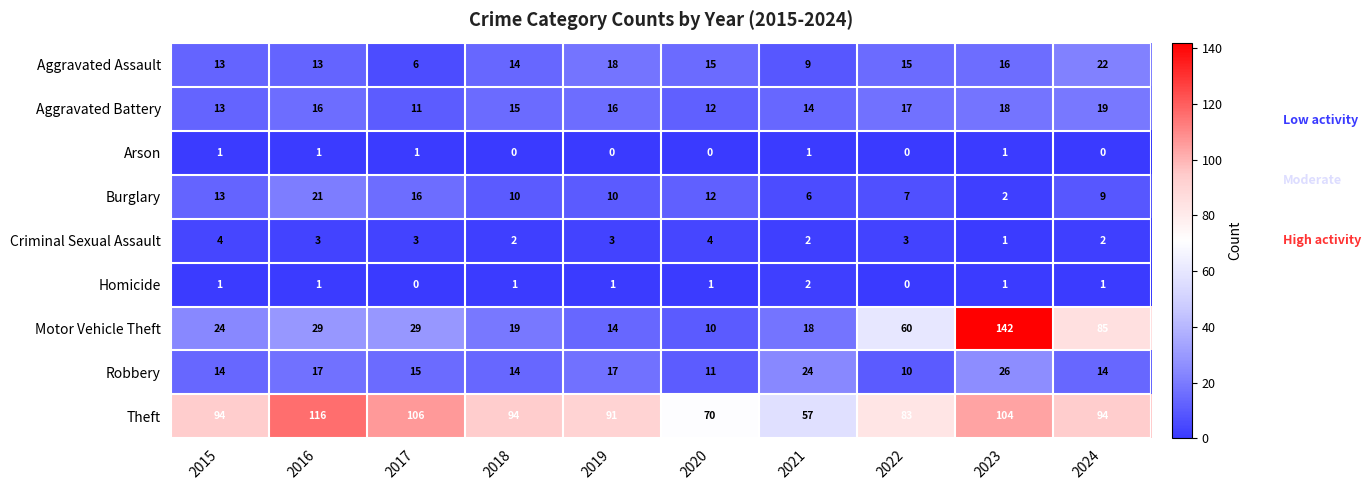

What is the sum of the Robbery values at 2024 and 2017?

29